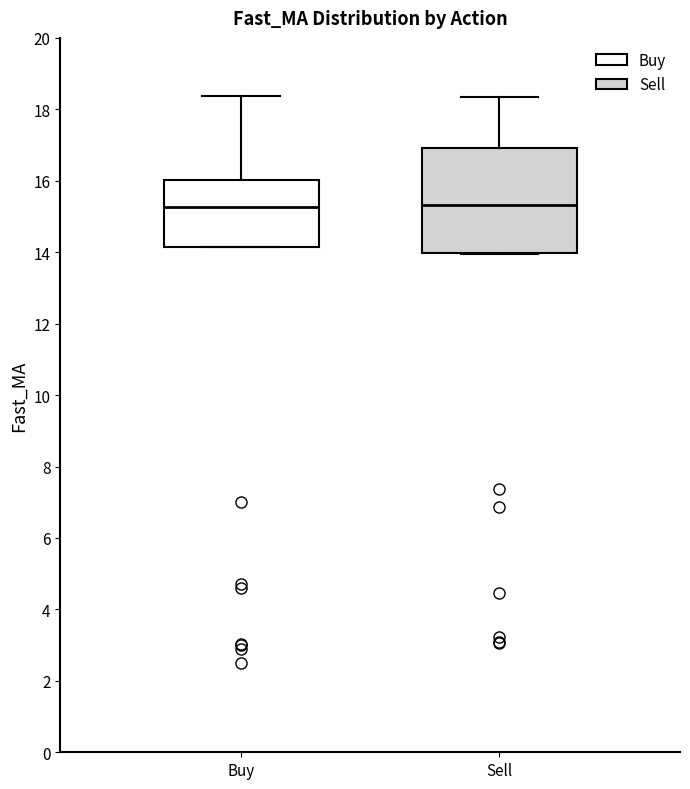

Reading left to right, transcribe this box plot: for each box, give where its median line is, the range the box spans, and where its two whiskers end, as read against the y-axis. The values are not printed on the chart, so give them approximately, as read against the axis.

Buy: median 15.2, box 14.2 to 16.0, whiskers 14.2 to 18.4
Sell: median 15.4, box 14.0 to 17.0, whiskers 14.0 to 18.4